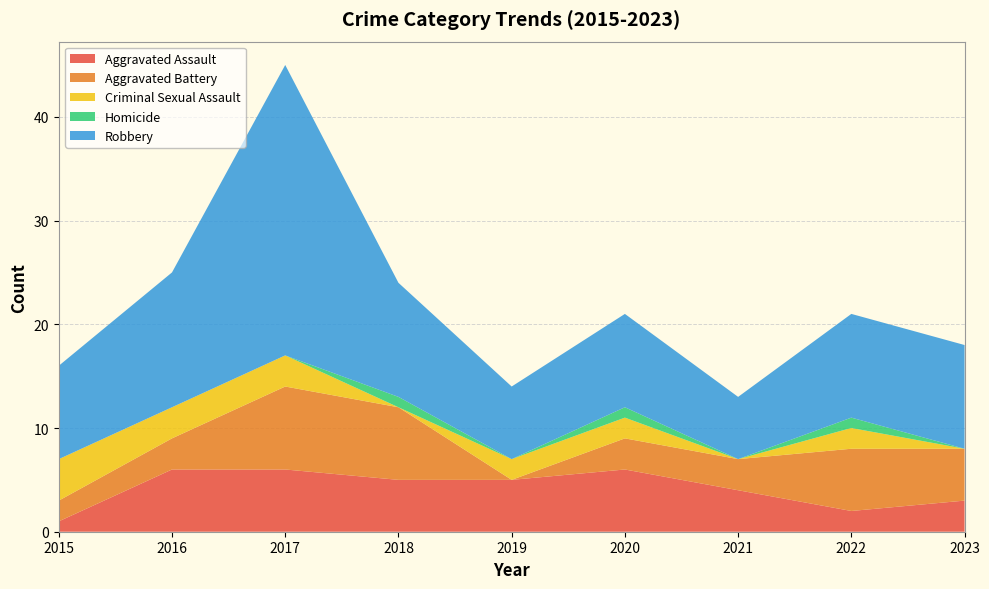

Reading right to left, transcribe all the data shown in this chart.

Aggravated Assault: 3	2	4	6	5	5	6	6	1
Aggravated Battery: 5	6	3	3	0	7	8	3	2
Criminal Sexual Assault: 0	2	0	2	2	0	3	3	4
Homicide: 0	1	0	1	0	1	0	0	0
Robbery: 10	10	6	9	7	11	28	13	9